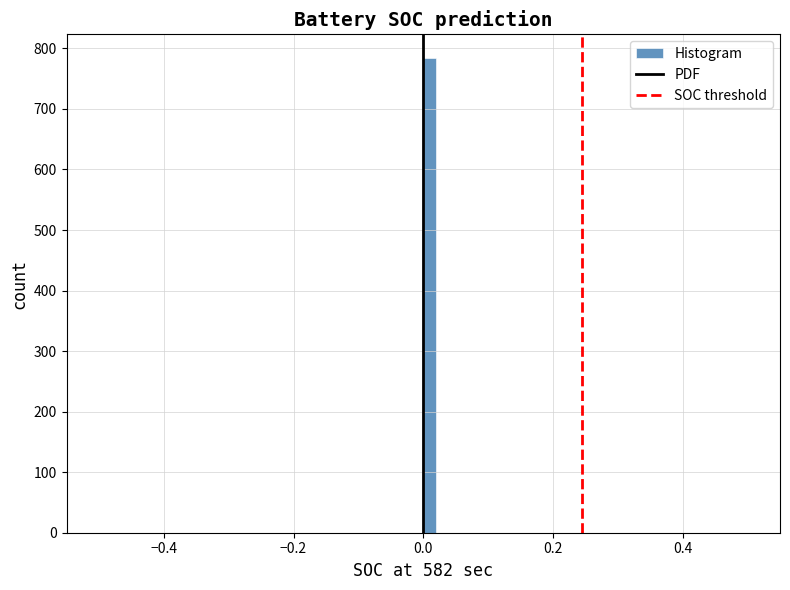

Around what value on the x-axis is the tallest bar? Give the approximate position of its centre, as read against the axis.

0.02